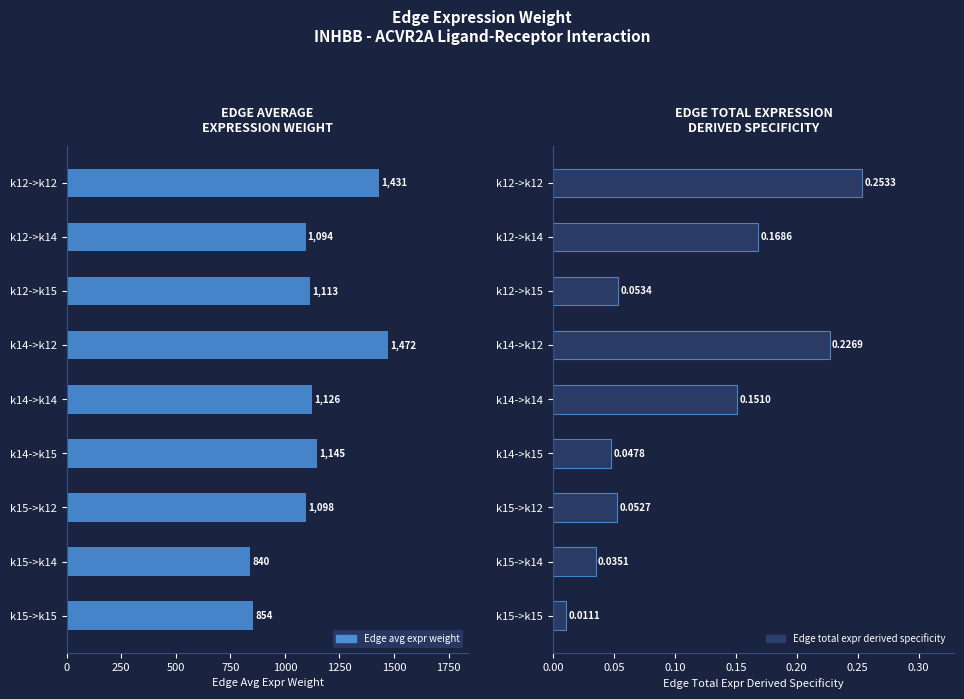

Reading left to right, list all the values displayed in this chart.

Edge average expression weight: 1431.3	1094.4	1113.1	1472.3	1125.8	1145.0	1098.5	839.9	854.3
Edge total expression derived specificity: 0.3	0.2	0.1	0.2	0.2	0.0	0.1	0.0	0.0